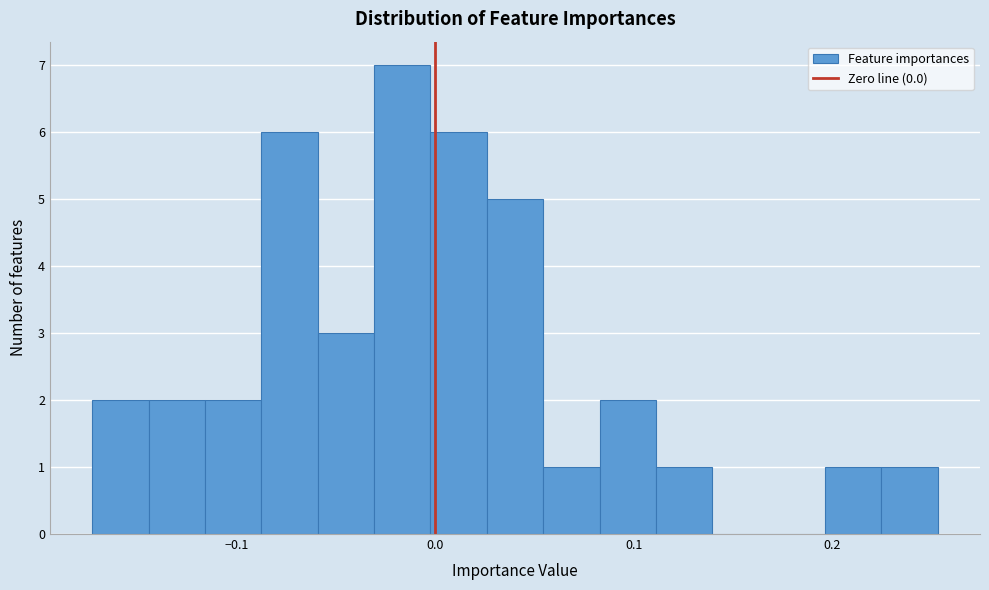

Read against the x-axis, roughly where is the centre of the tallest bar?

-0.02